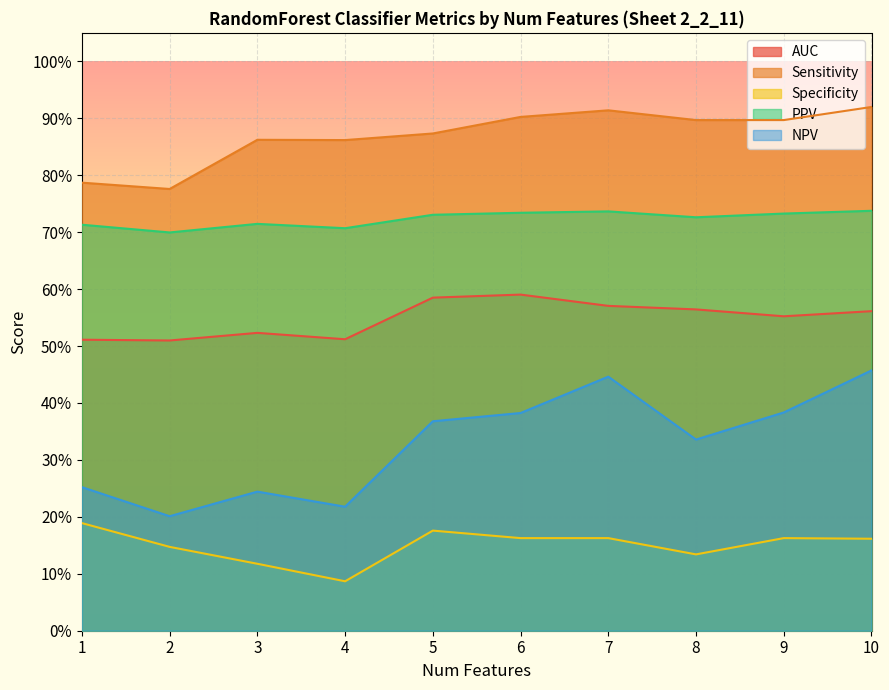

The value of AUC at 5 is 0.6. True or false?

True